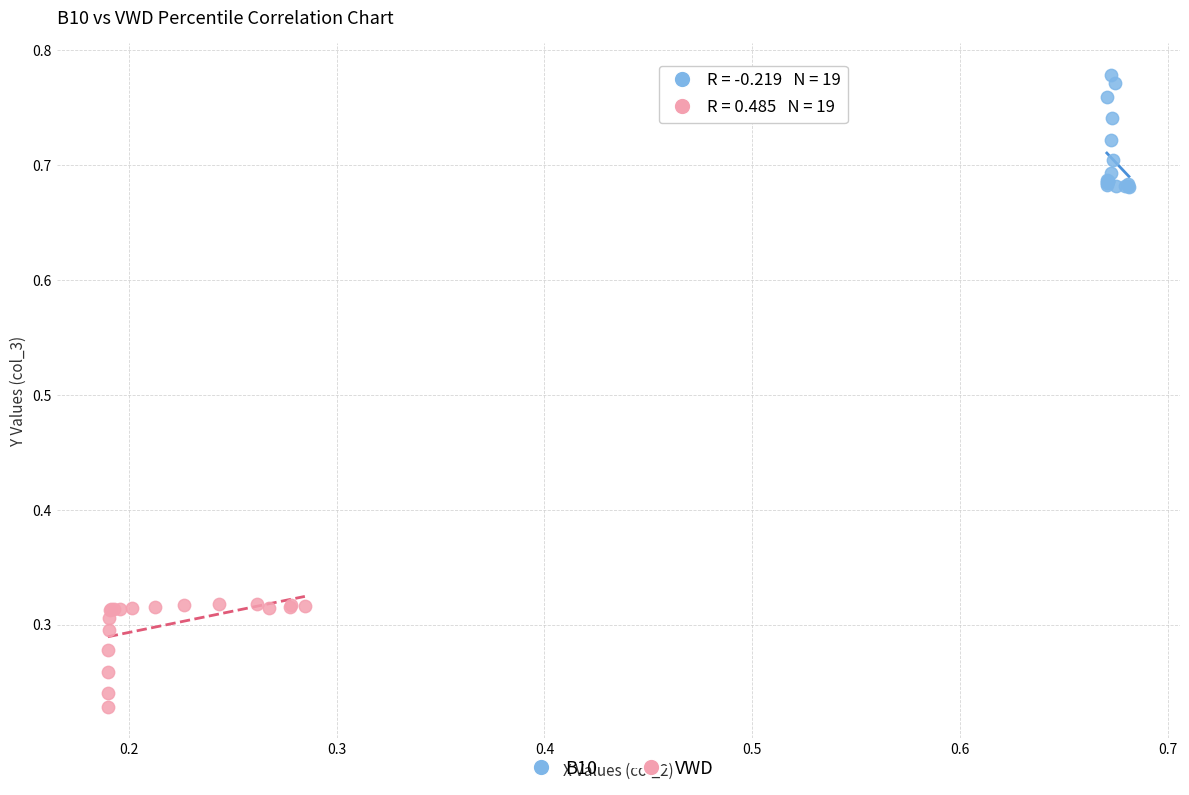

Which series contains the highest Y value?

B10